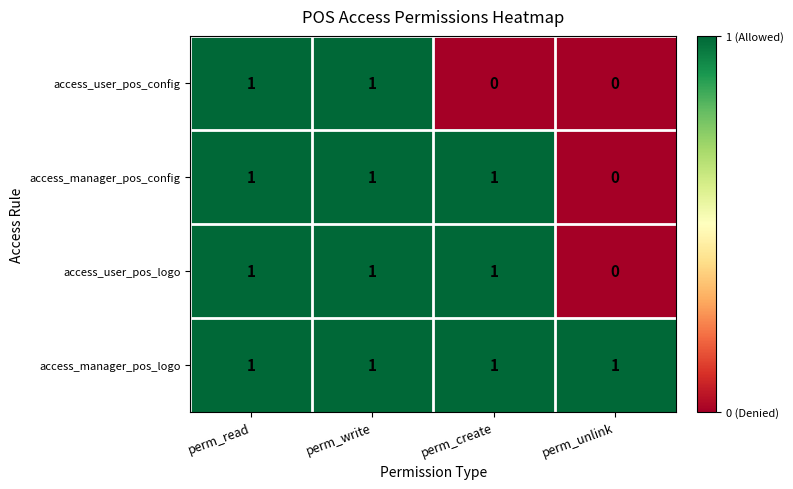

Which category has the lowest value in the access_user_pos_logo series?

perm_unlink